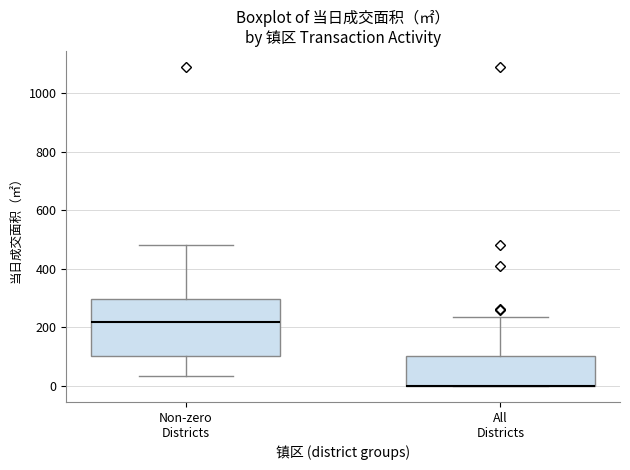

Where does the upper whisker of the box for All Districts end on the y-axis? The values are not printed on the chart, so give them approximately, as read against the axis.

240